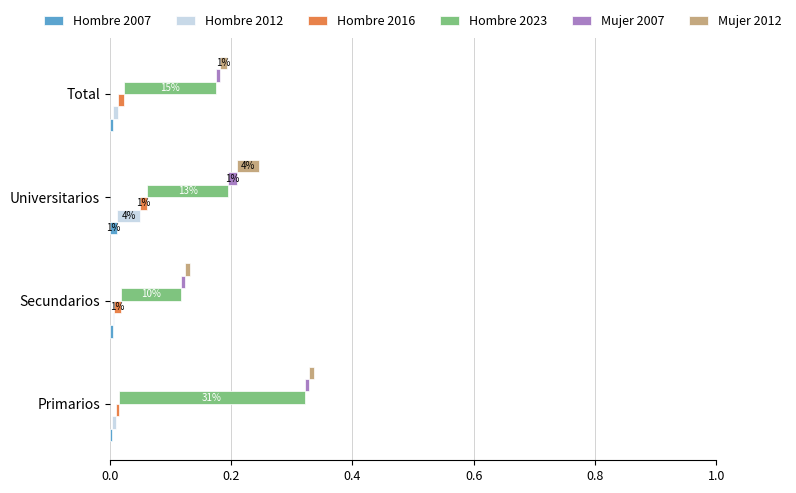

Between Primarios and Universitarios, which is larger?

Universitarios